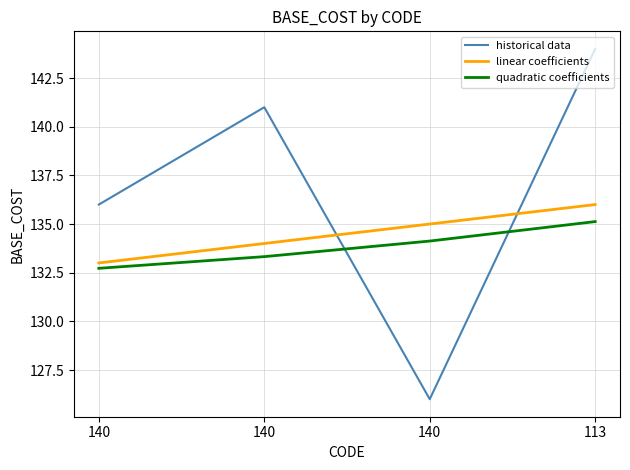

What are all the series names shown in the legend?

historical data, linear coefficients, quadratic coefficients